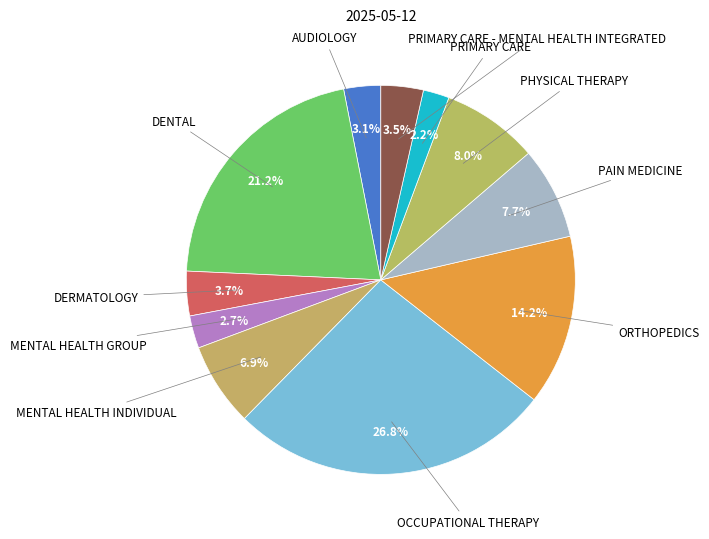

Which slice is the largest?

OCCUPATIONAL THERAPY